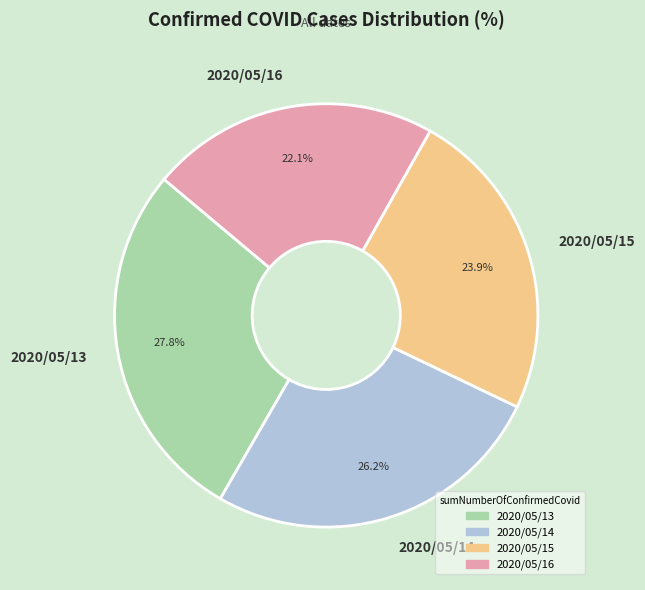

True or false: 2020/05/15 accounts for 24% of the total.

True